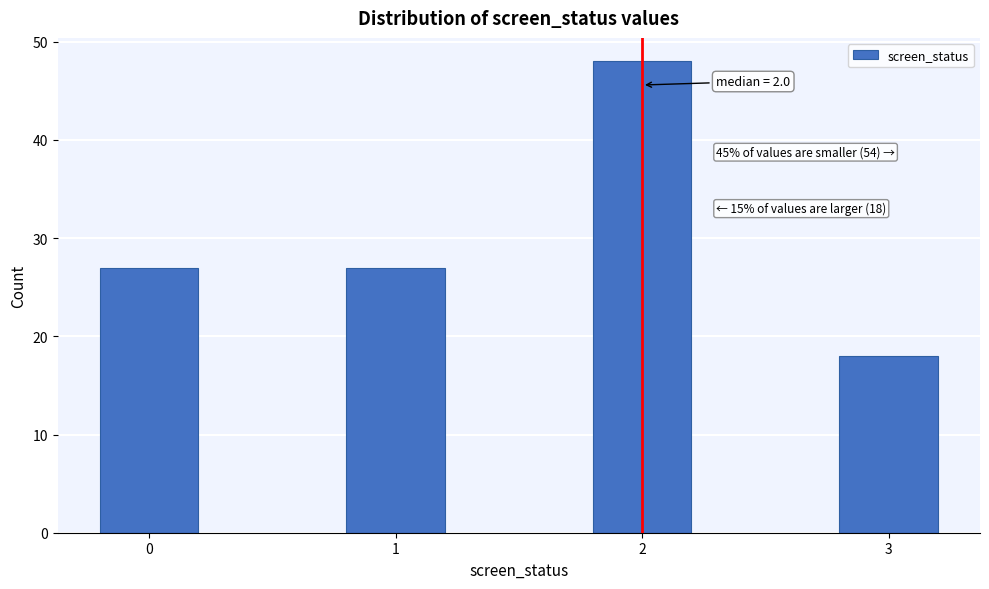

Reading left to right, list all the values displayed in this chart.

27	27	48	18